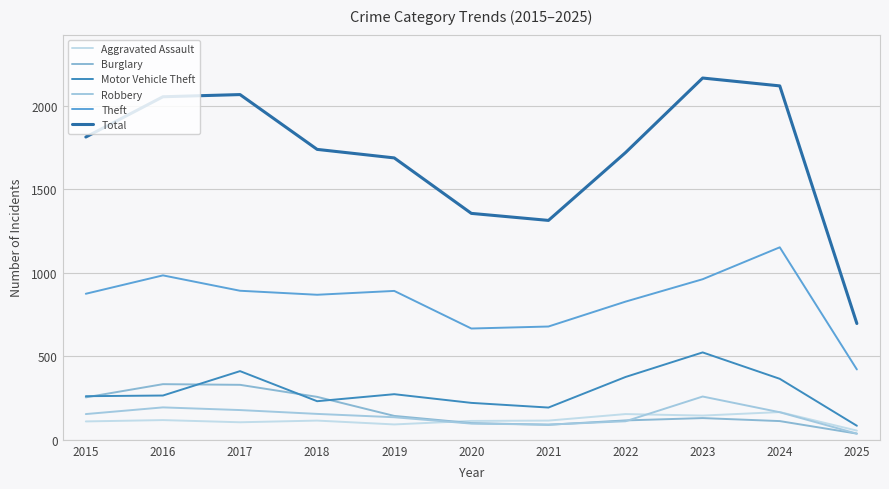

True or false: Total and Motor Vehicle Theft intersect in this chart.

False